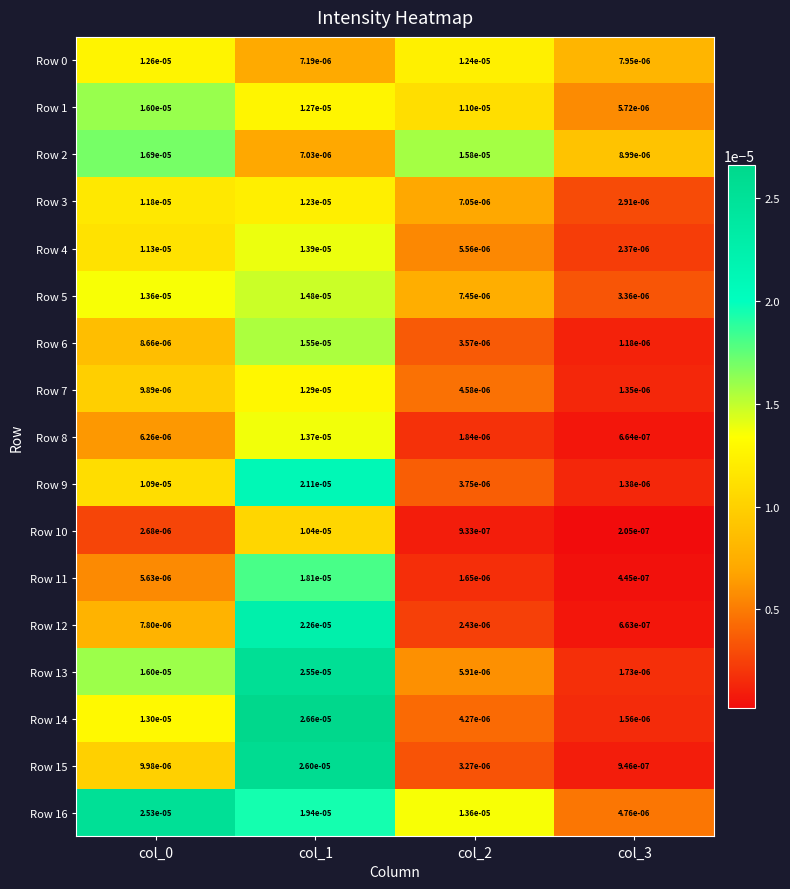

Count the number of data series in this chart.

17